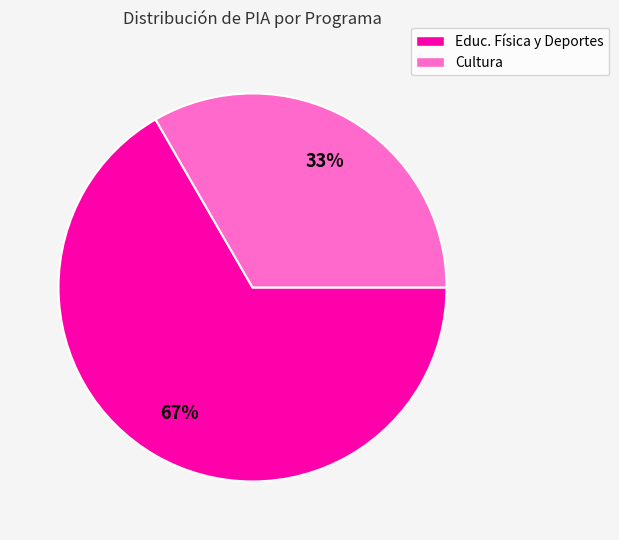

Is there a majority slice in this chart?

Yes